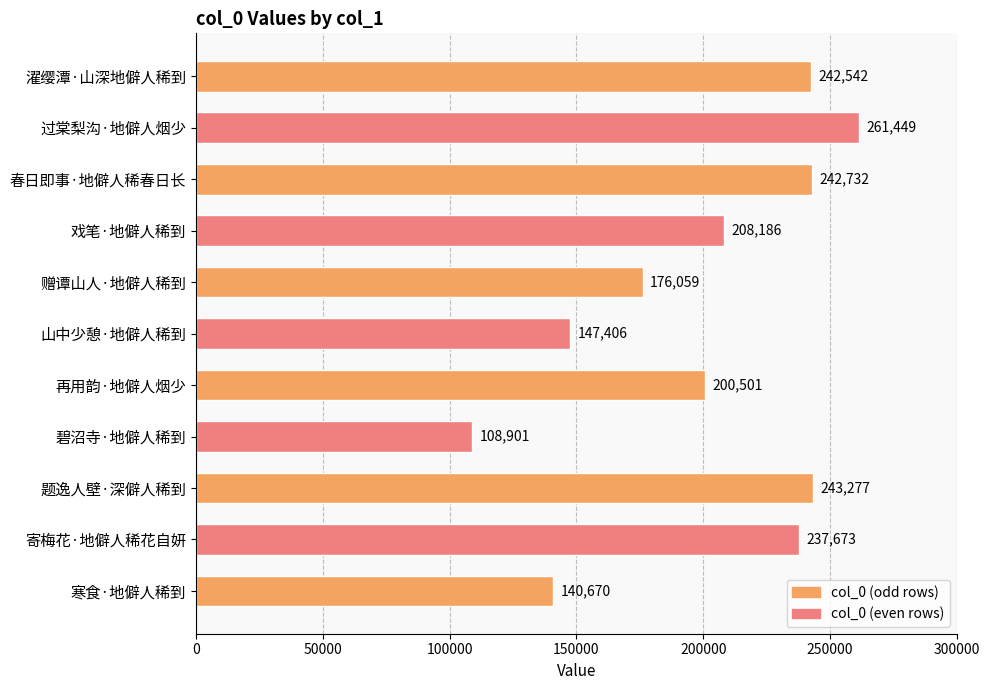

What is the change in value from 春日即事·地僻人稀春日长 to 寒食·地僻人稀到?

-102062